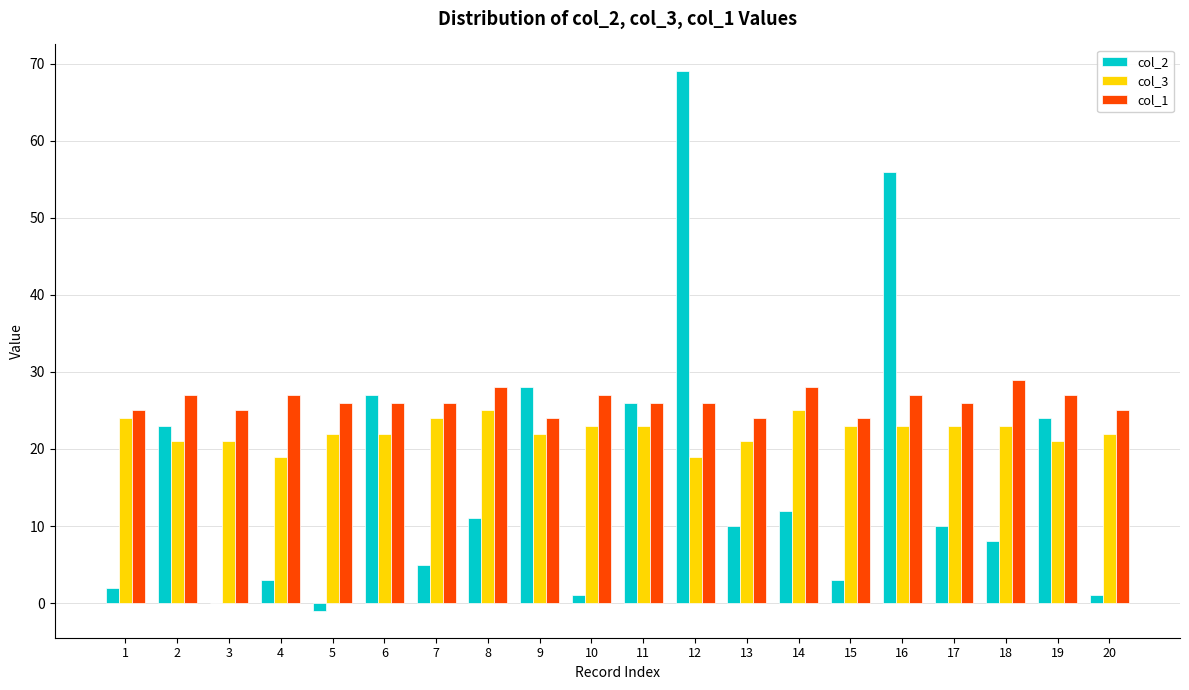

At which category is the sum across all series the highest?

12